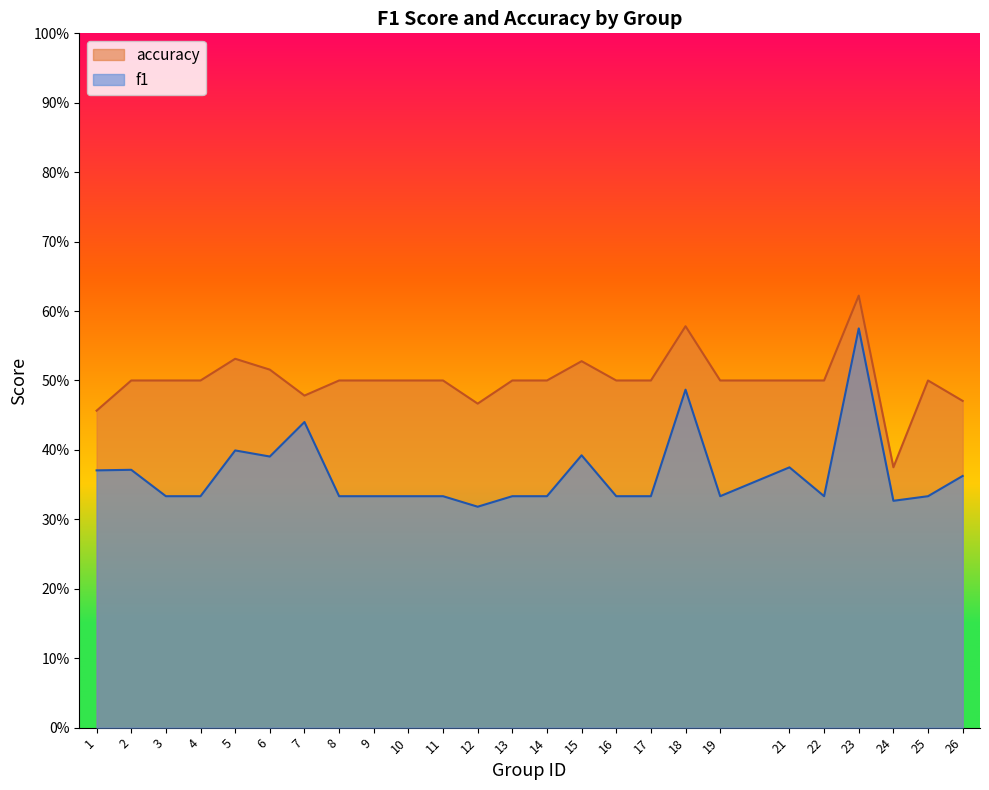

What are all the series names shown in the legend?

accuracy, f1